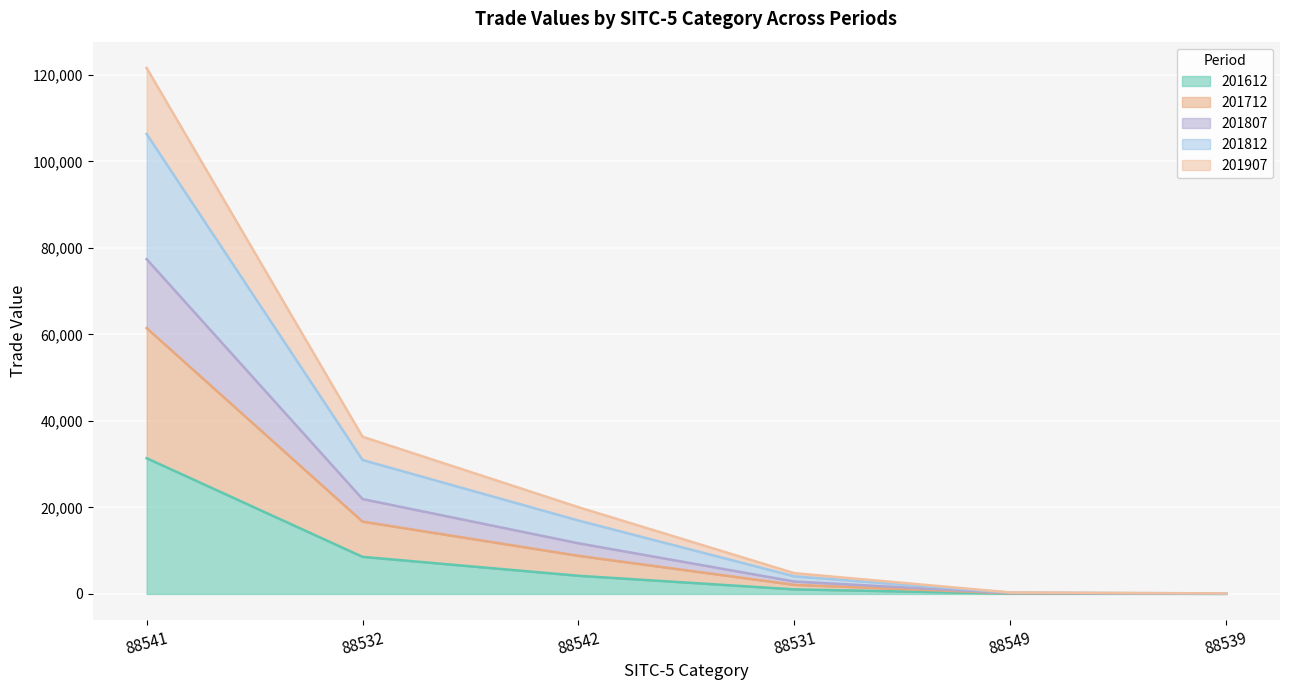

How many lines are shown in the chart?

5